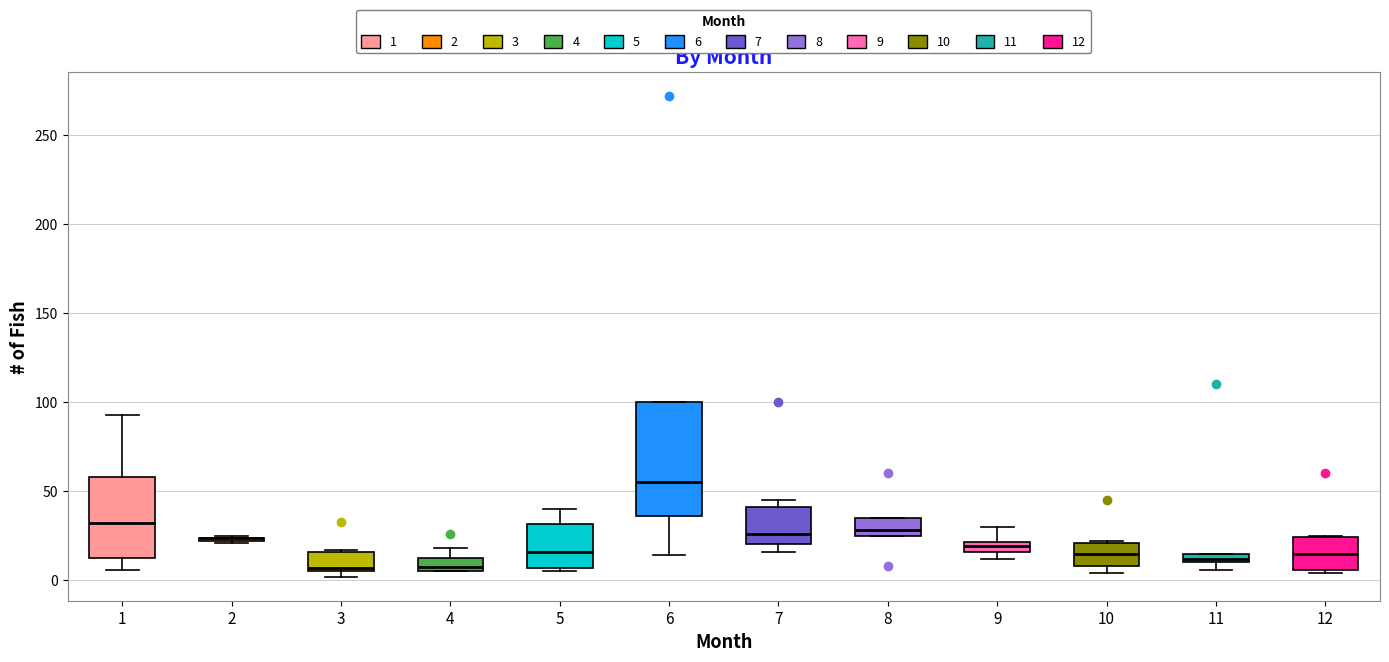

Where is the lower edge of the box at x = 10 on the y-axis? The values are not printed on the chart, so give them approximately, as read against the axis.

10